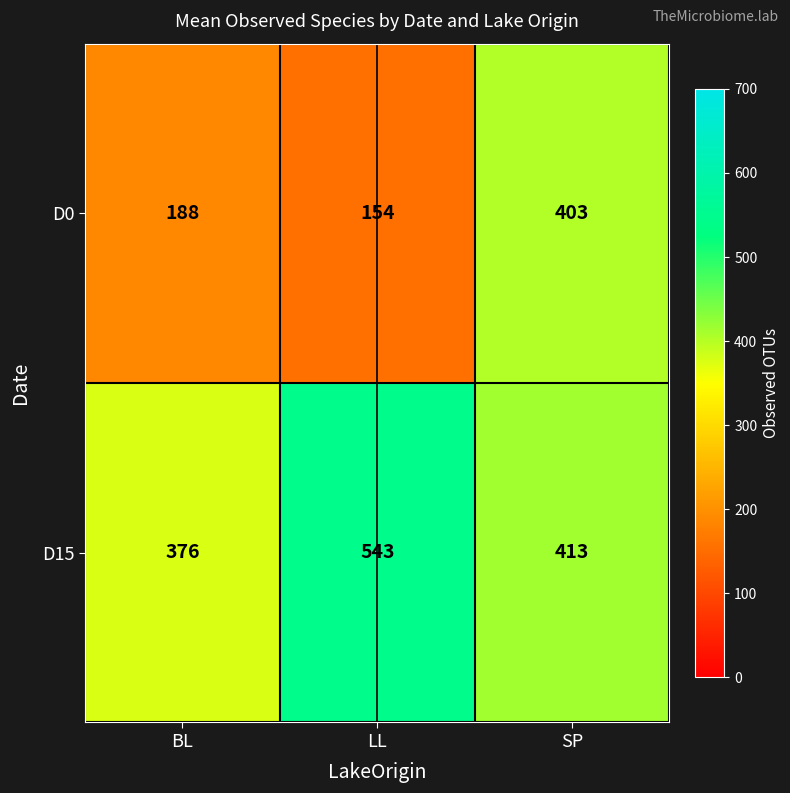

What is the approximate value of D0 at SP, to the nearest 50?

400